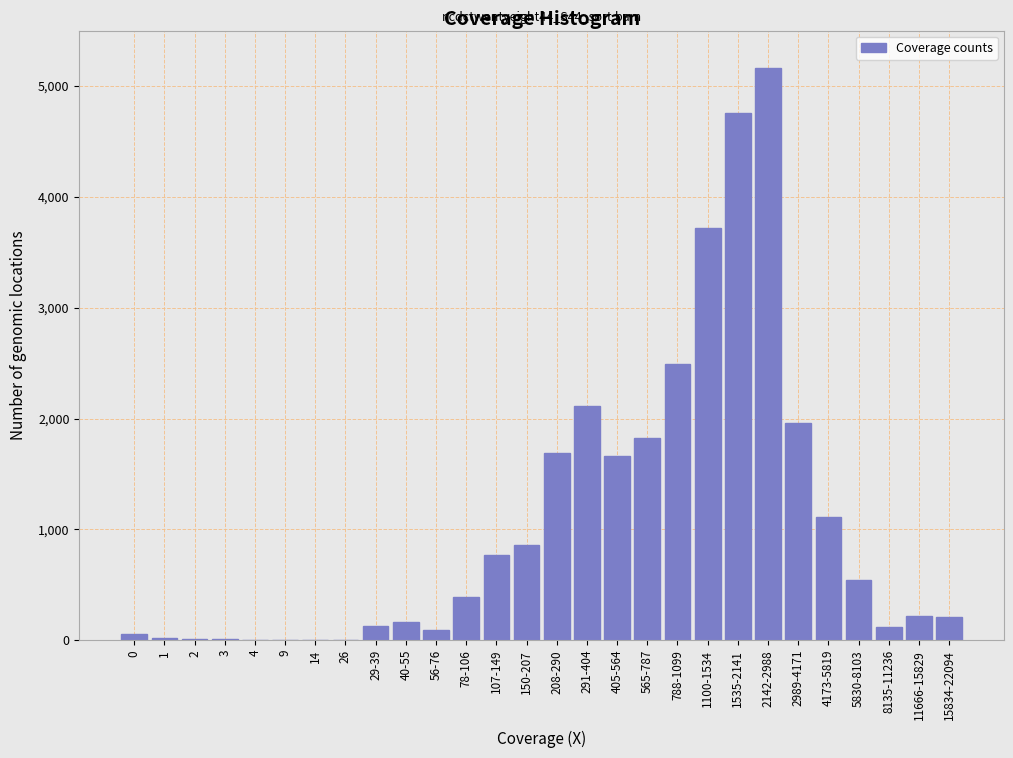

What is the sum of all values?

30095